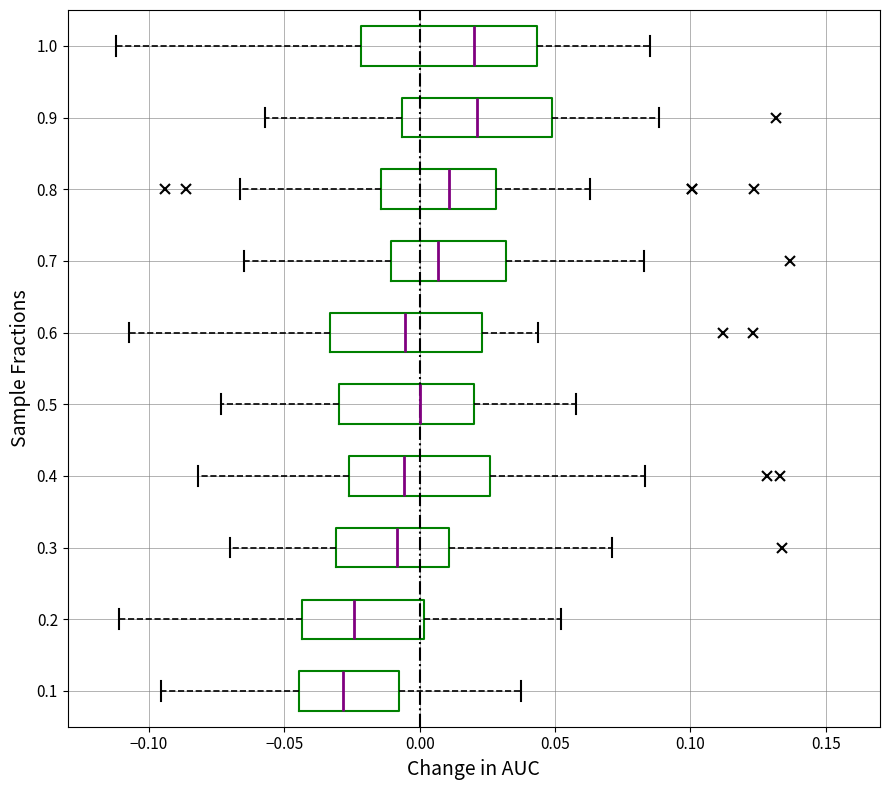

Reading bottom to top, read every box against the x-axis: the position of its median line, the range the box covers, and the ends of its whiskers. The values are not printed on the chart, so give them approximately, as read against the axis.

0.1: median -0.030, box -0.045 to -0.010, whiskers -0.095 to 0.035
0.2: median -0.025, box -0.045 to 0.000, whiskers -0.110 to 0.050
0.3: median -0.010, box -0.030 to 0.010, whiskers -0.070 to 0.070
0.4: median -0.005, box -0.025 to 0.025, whiskers -0.080 to 0.085
0.5: median 0.000, box -0.030 to 0.020, whiskers -0.075 to 0.060
0.6: median -0.005, box -0.035 to 0.025, whiskers -0.105 to 0.045
0.7: median 0.005, box -0.010 to 0.030, whiskers -0.065 to 0.085
0.8: median 0.010, box -0.015 to 0.030, whiskers -0.065 to 0.065
0.9: median 0.020, box -0.005 to 0.050, whiskers -0.055 to 0.090
1.0: median 0.020, box -0.020 to 0.045, whiskers -0.110 to 0.085